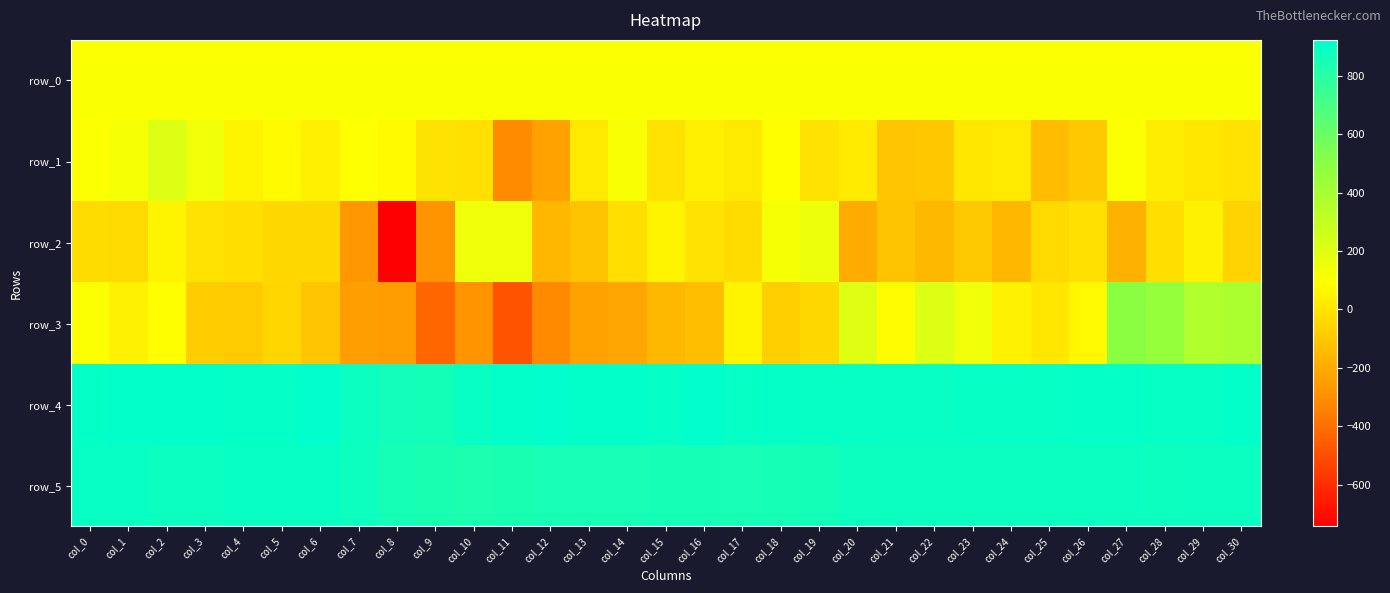

What is the approximate value of row_5 at col_5?

894.0